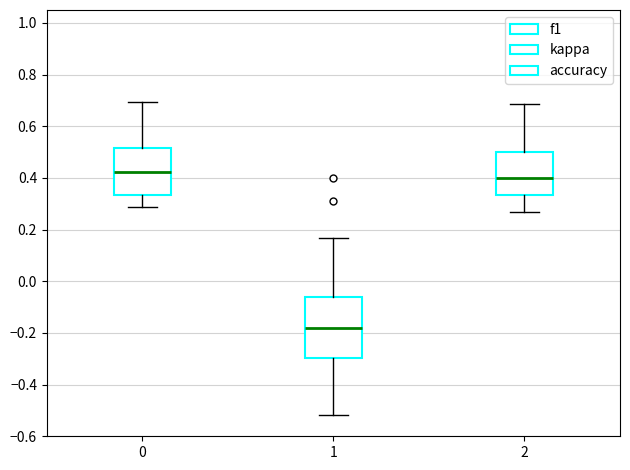

Where is the upper edge of the box at x = 0 on the y-axis? The values are not printed on the chart, so give them approximately, as read against the axis.

0.52